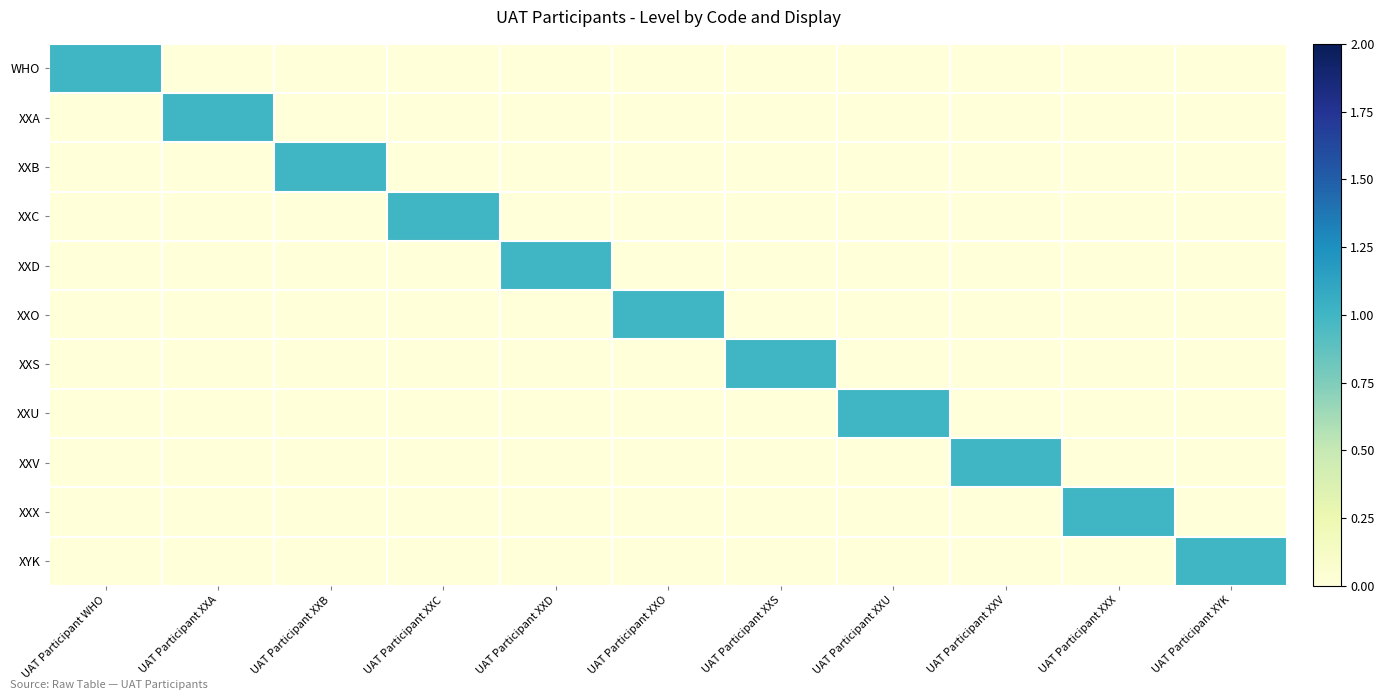

What is the total value across all series at UAT Participant XXA?

1